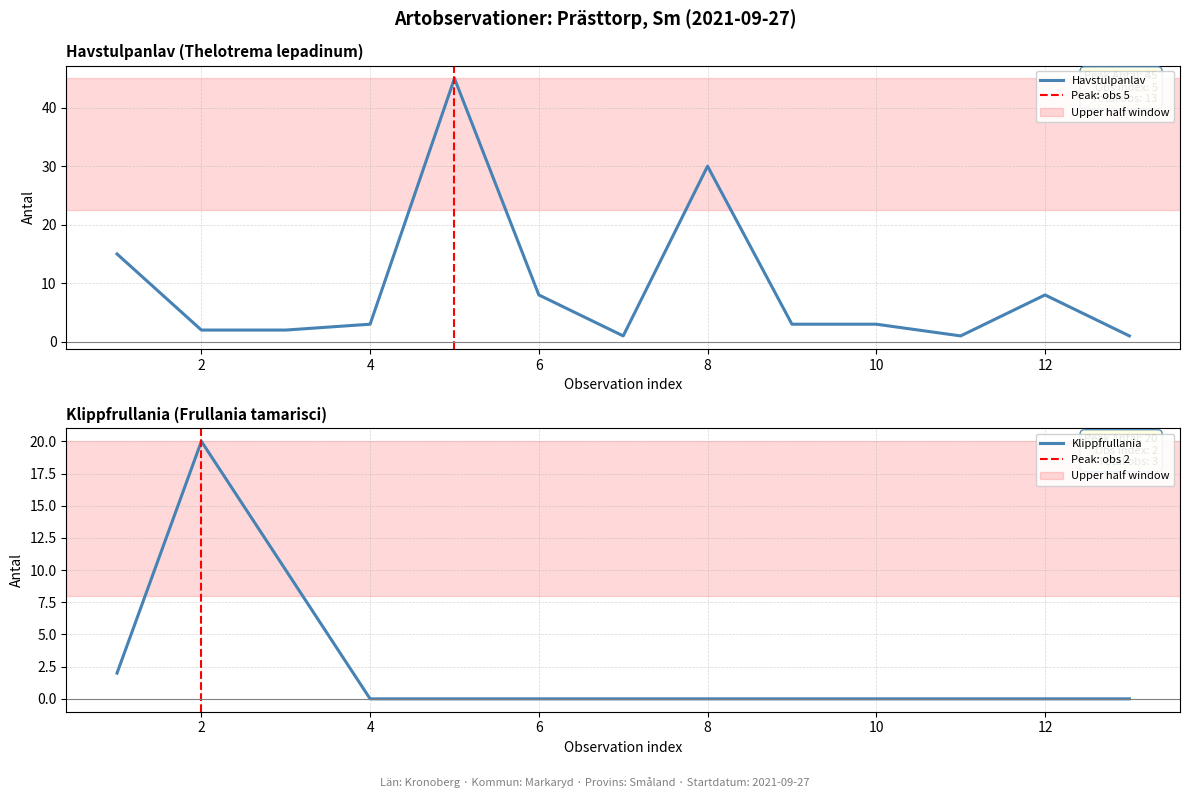

What is the average value of the Klippfrullania series?

2